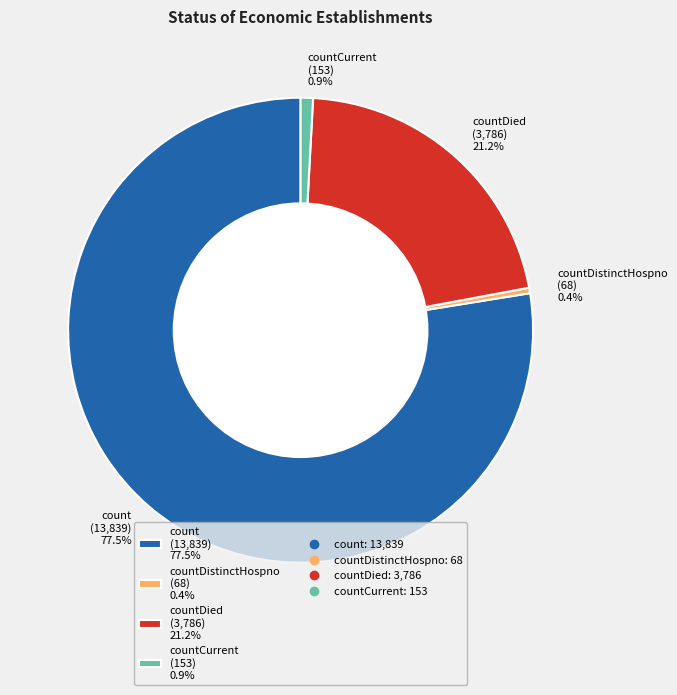

Which category has the biggest portion of the pie?

count (13,839) 77.5%